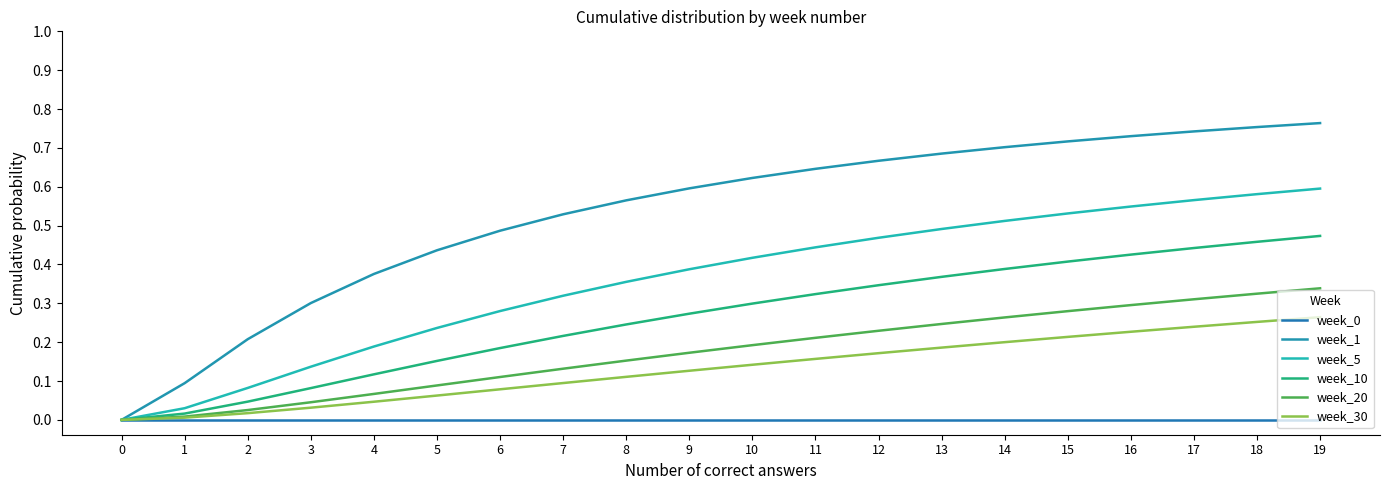

How many lines are shown in the chart?

6